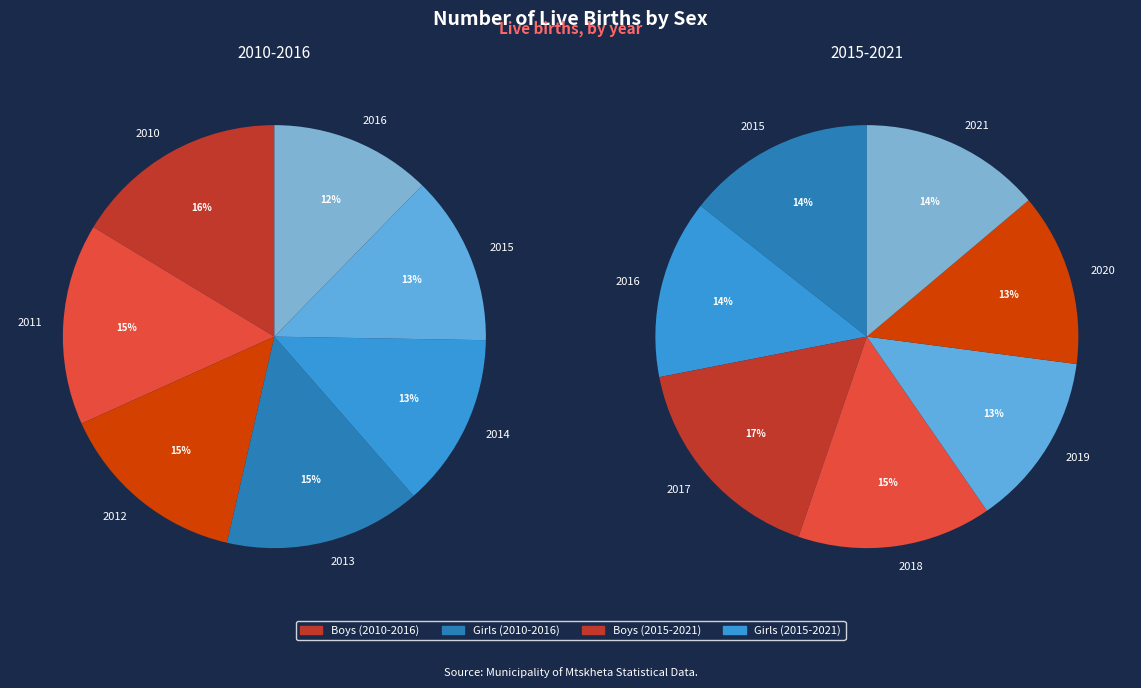

Between 2014 and 2020, which is larger?

2014